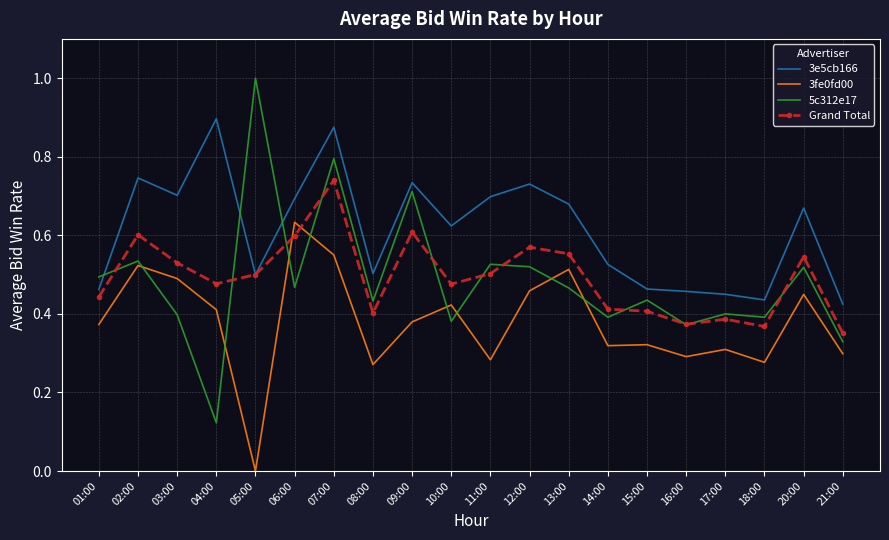

Which category has the highest value across all series?

05:00